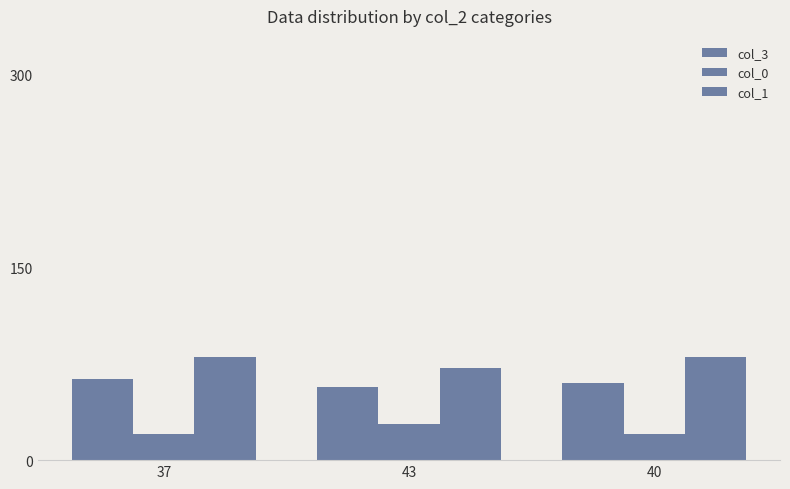

What is the spread (max minus min) of values at 40?

60